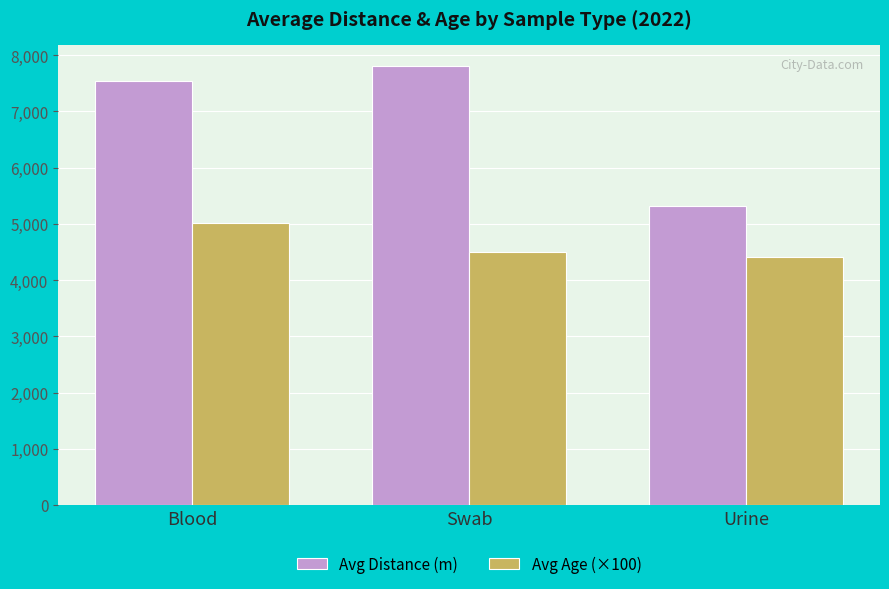

How many data points in Avg Distance (m) are above 7539?

2